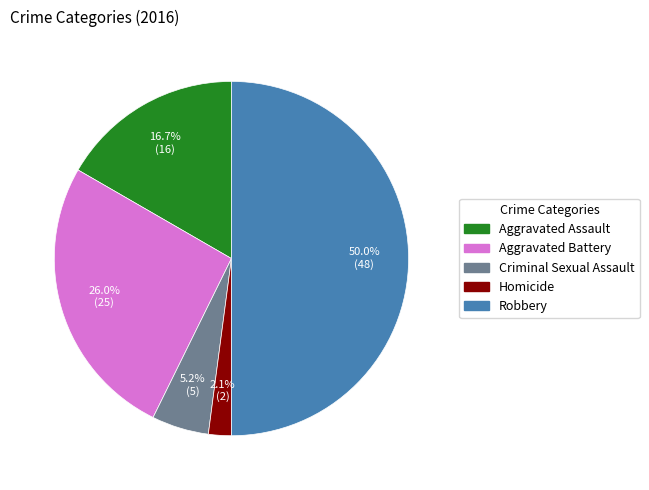

The Robbery slice represents 39% of the pie. True or false?

False